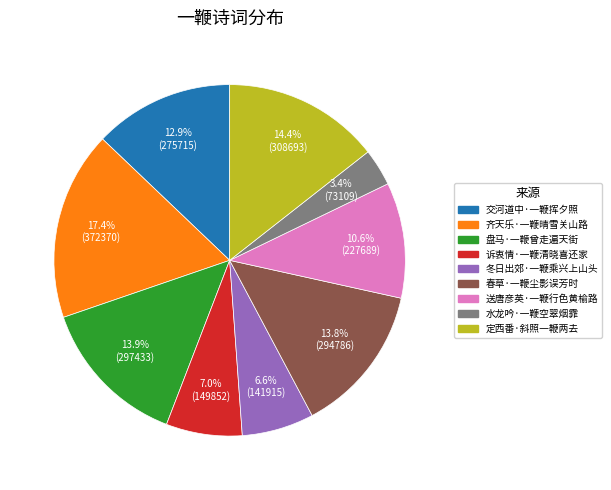

Is the sum of 诉衷情·一鞭清晓喜还家 and 水龙吟·一鞭空翠烟霏 greater than half?

No